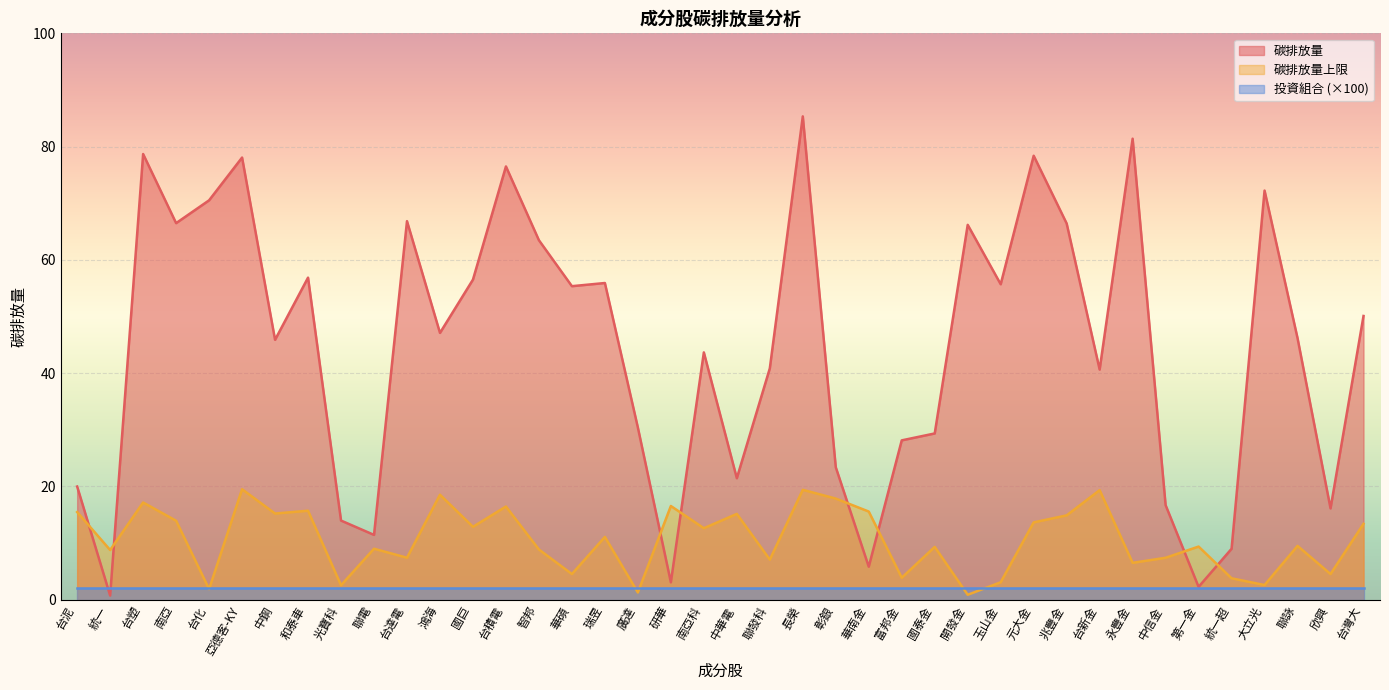

Where is 碳排放量上限 nearest to the value 10?

聯詠